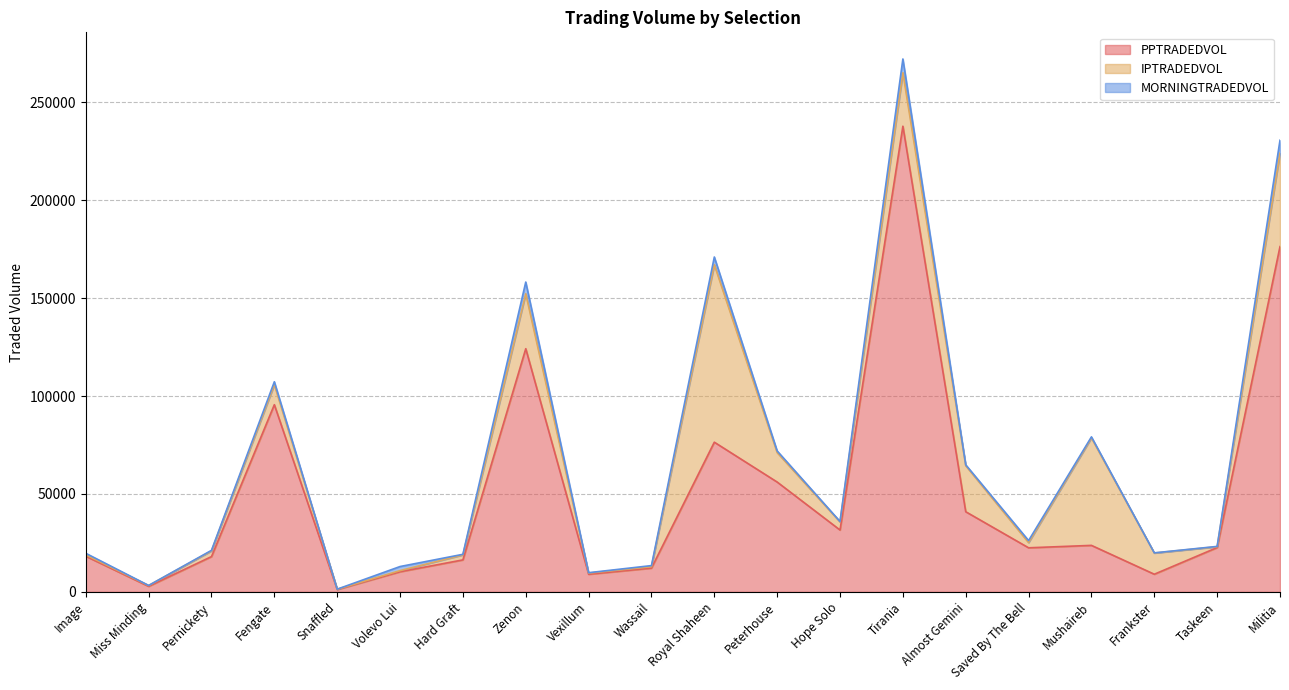

What is the difference between the highest and lowest values at Taskeen?

22481.9